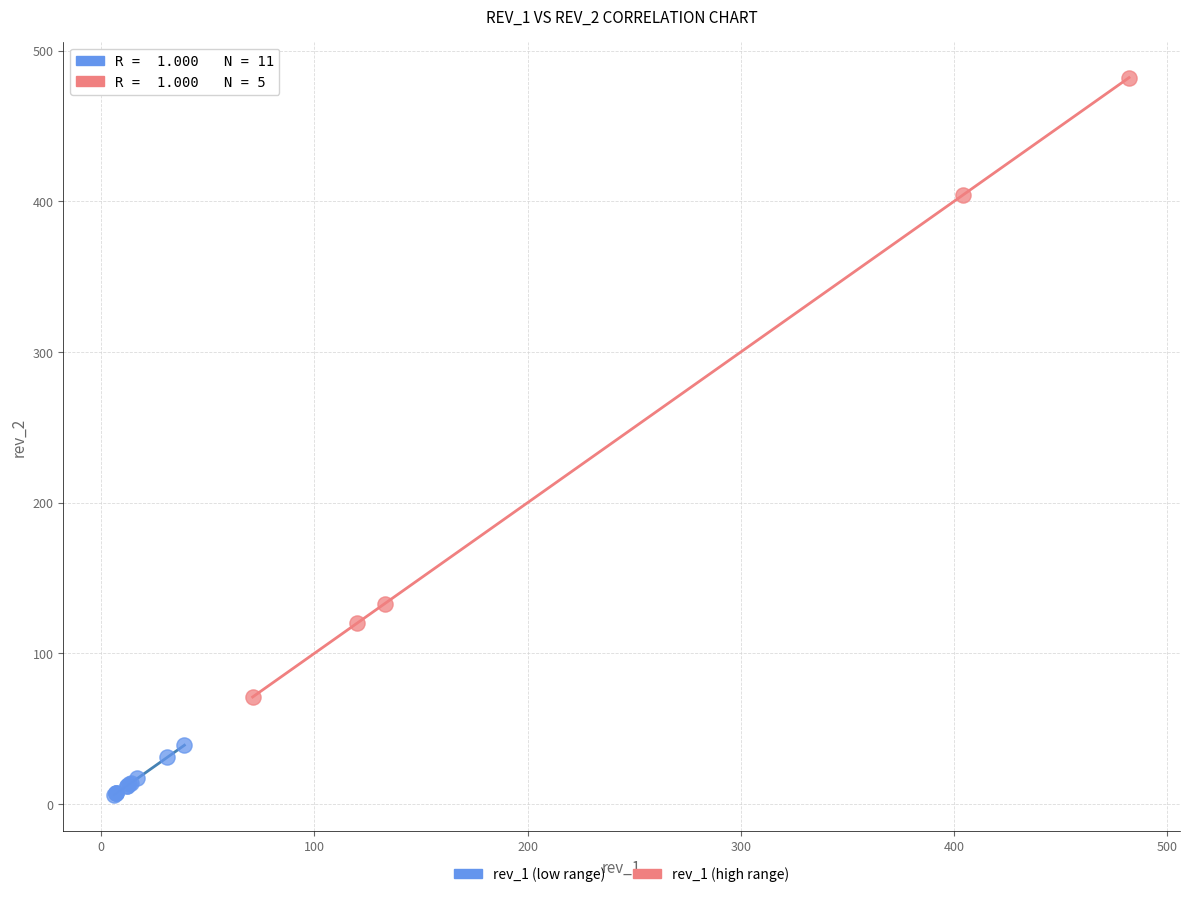

Which series contains the highest Y value?

rev_1 (high range)